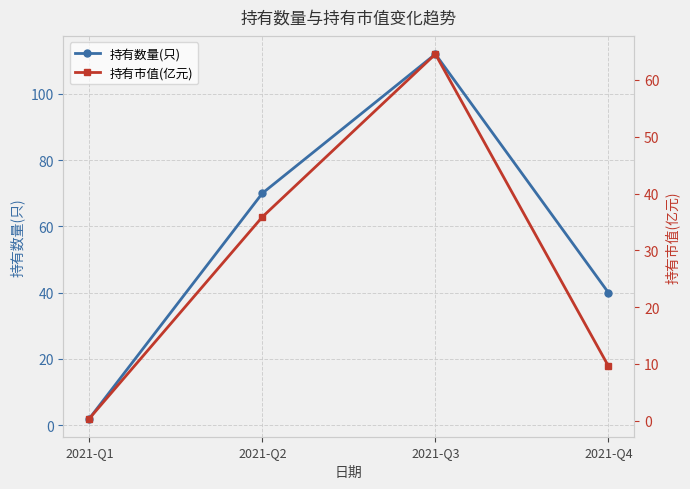

At which label does 持有市值(亿元) first exceed 35?

2021-Q2